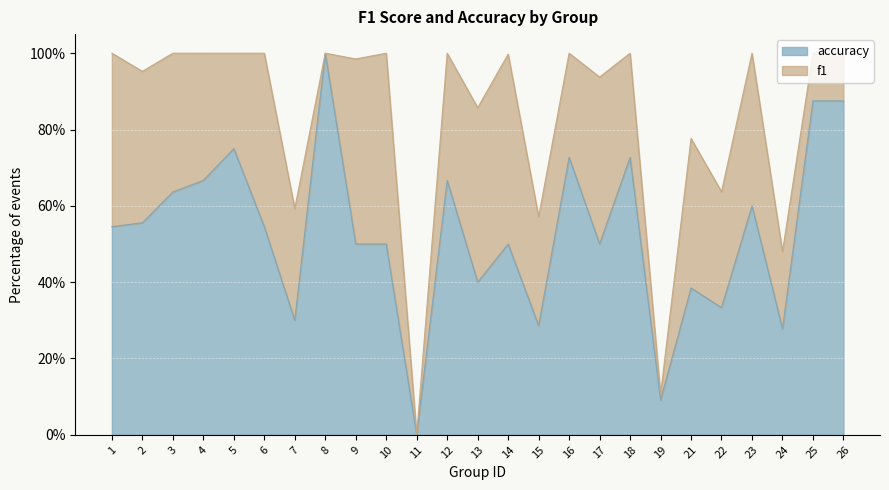

At which category does the chart reach its minimum across all series?

11